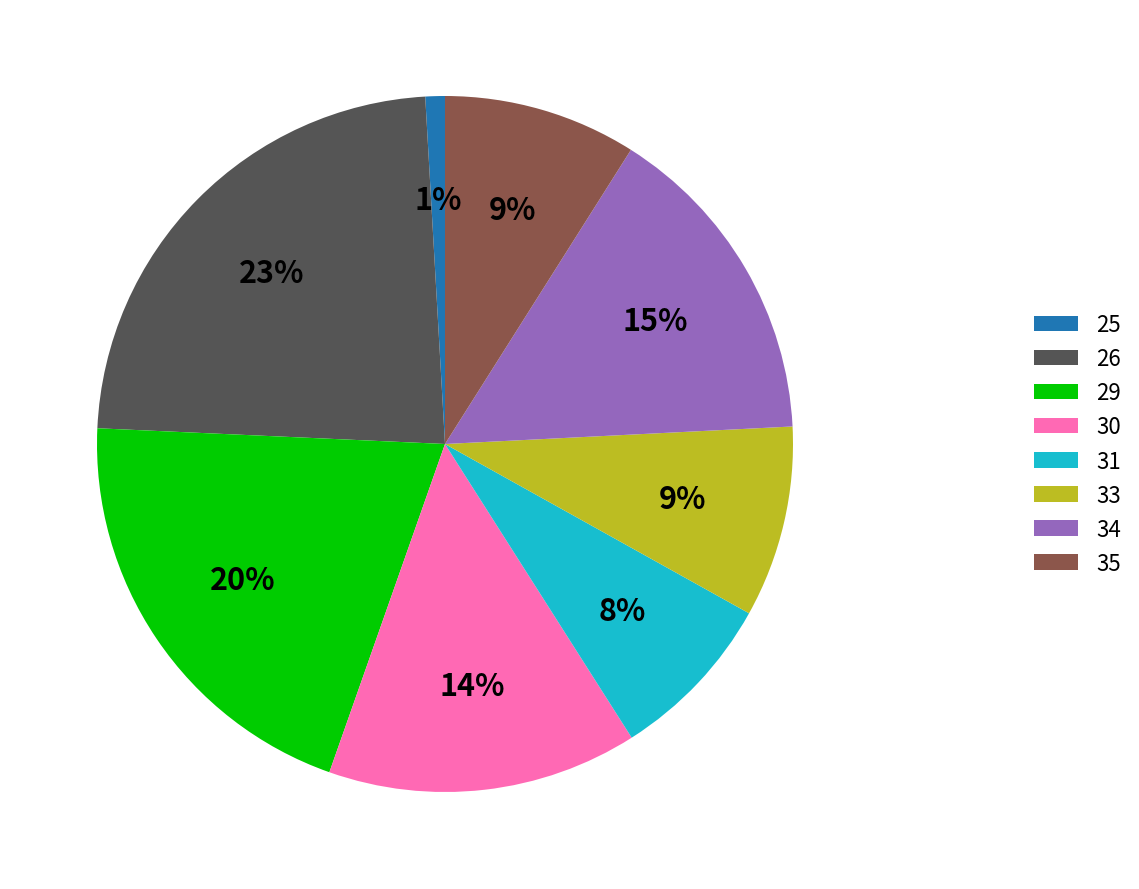

Between 34 and 29, which is larger?

29